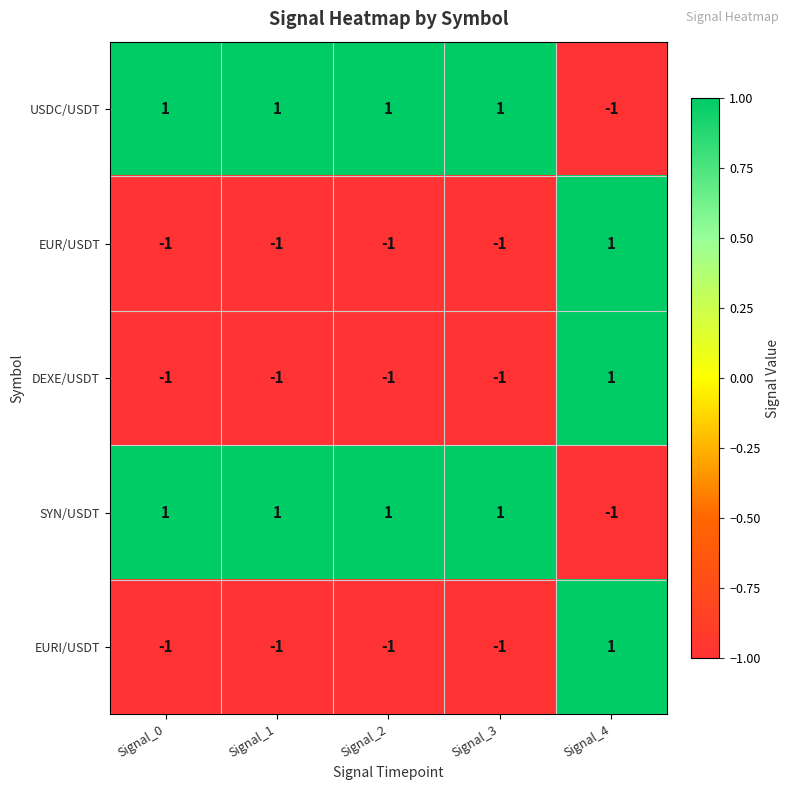

True or false: SYN/USDT has a value of -1 at Signal_4.

True